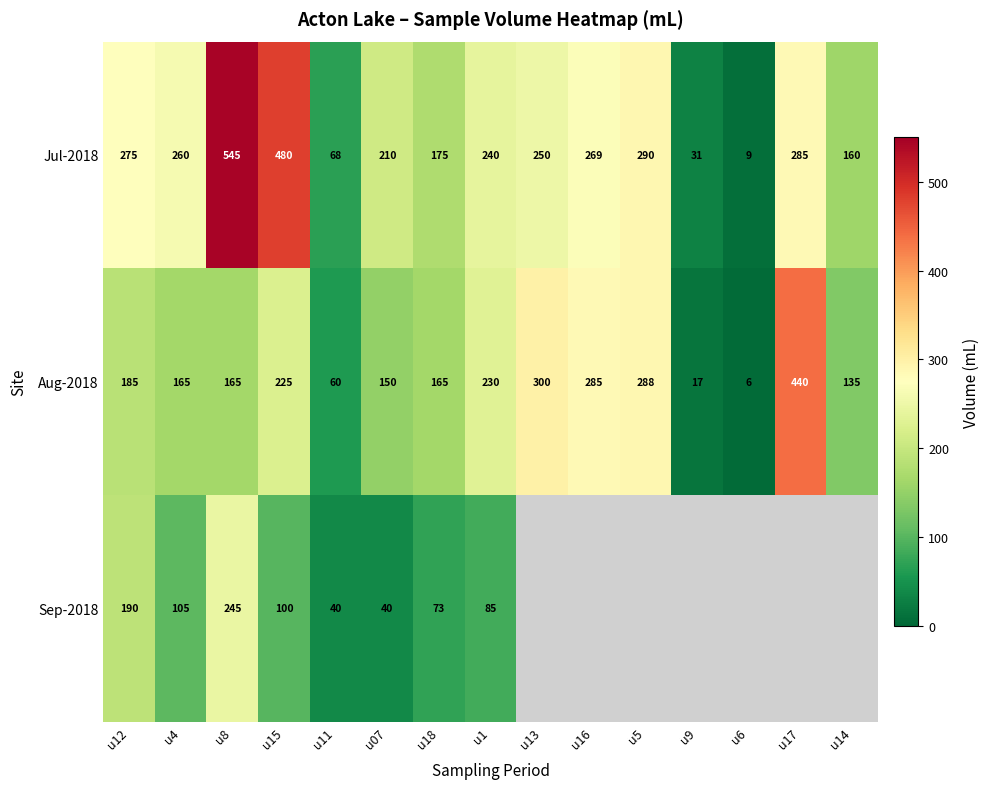

Rank the categories by Jul-2018 value from highest to lowest.

u8, u15, u5, u17, u12, u16, u4, u13, u1, u07, u18, u14, u11, u9, u6